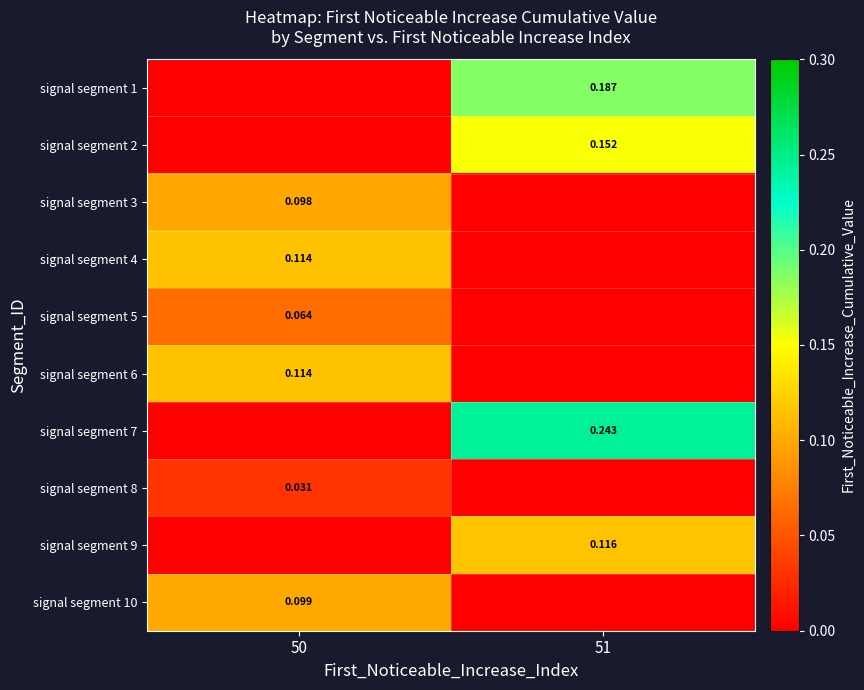

Reading left to right, transcribe all the data shown in this chart.

row_0: 50=0.0	51=0.2
row_1: 50=0.0	51=0.2
row_2: 50=0.1	51=0.0
row_3: 50=0.1	51=0.0
row_4: 50=0.1	51=0.0
row_5: 50=0.1	51=0.0
row_6: 50=0.0	51=0.2
row_7: 50=0.0	51=0.0
row_8: 50=0.0	51=0.1
row_9: 50=0.1	51=0.0